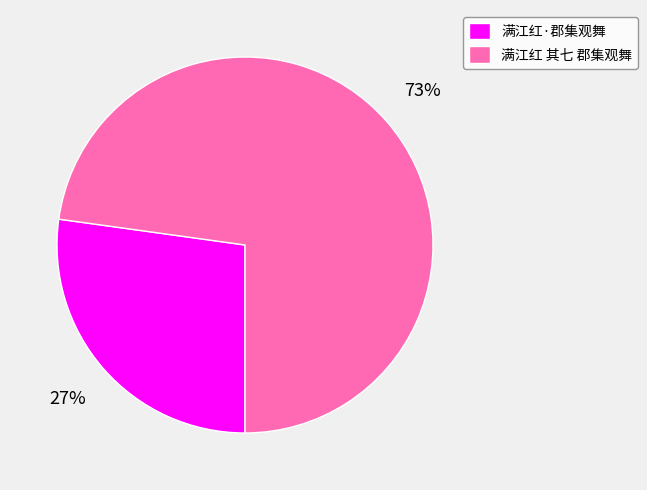

To the nearest percent, what portion does 满江红 其七 郡集观舞 represent?

73%